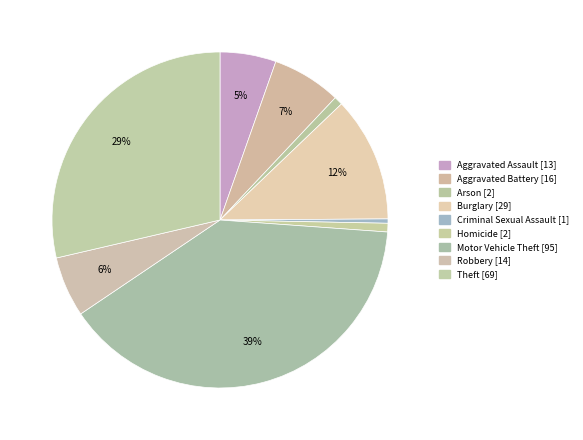

To the nearest percent, what percentage of the pie is Aggravated Assault?

5%